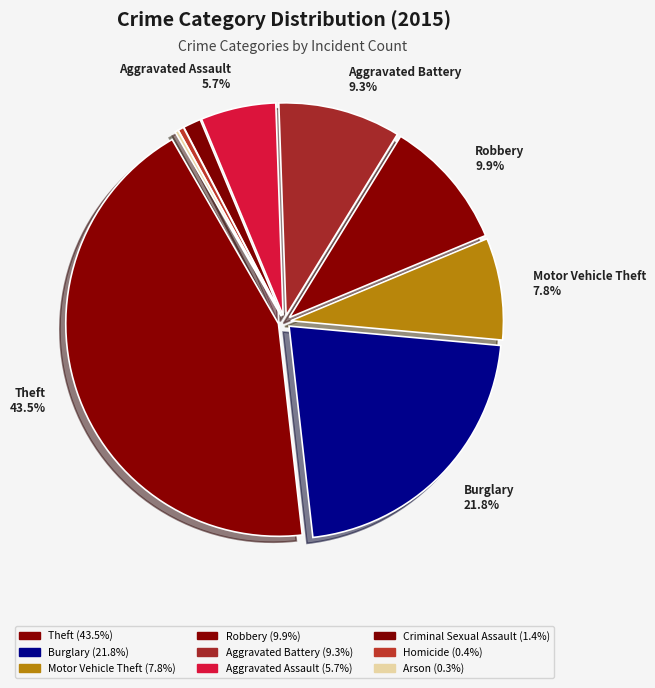

To the nearest percent, what is the combined percentage of Aggravated Battery and Theft?

53%